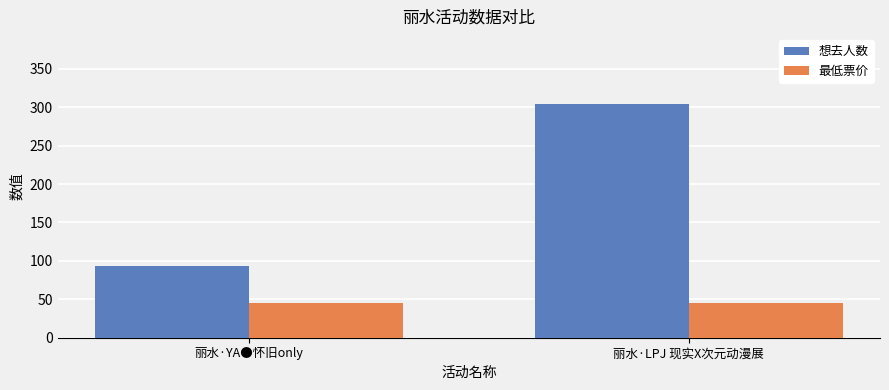

At which category is the sum across all series the highest?

丽水·LPJ 现实X次元动漫展